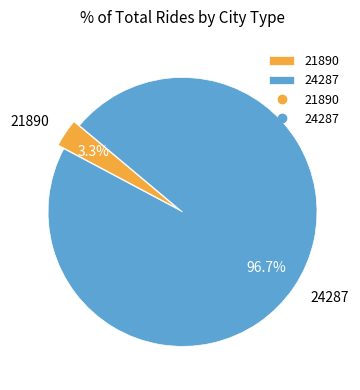

Which slice is the largest?

24287